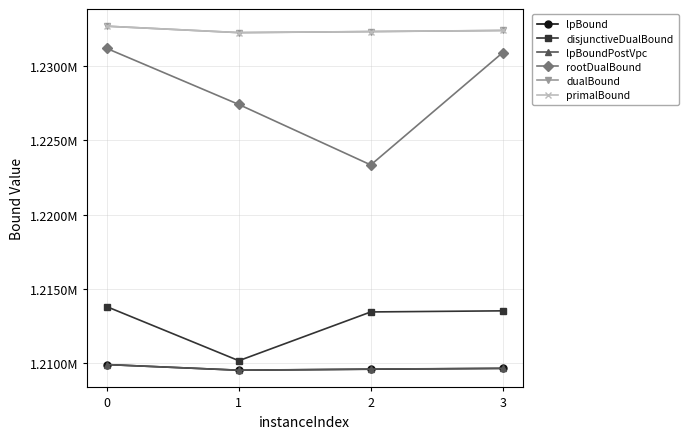

What are all the series names shown in the legend?

lpBound, disjunctiveDualBound, lpBoundPostVpc, rootDualBound, dualBound, primalBound